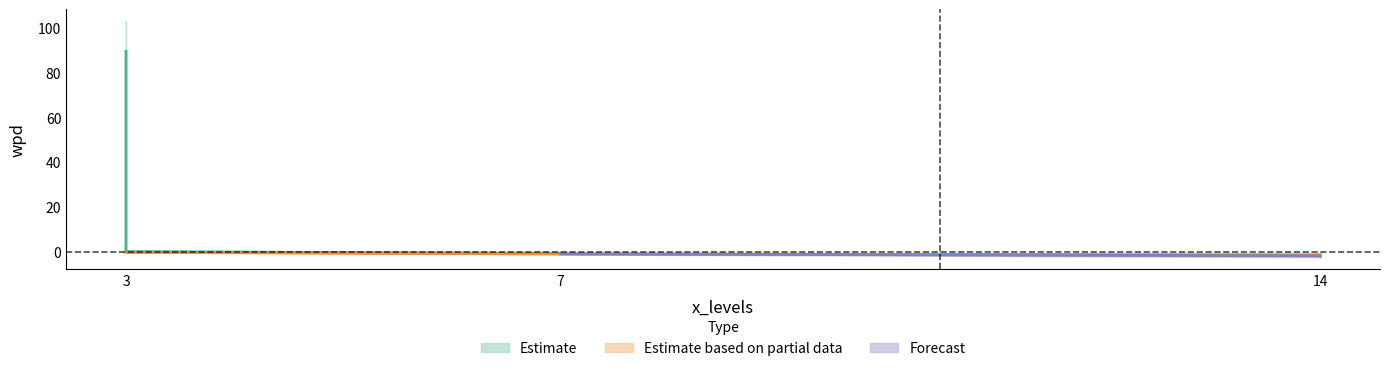

The wpd series shows -3.3 at 14_10. True or false?

False